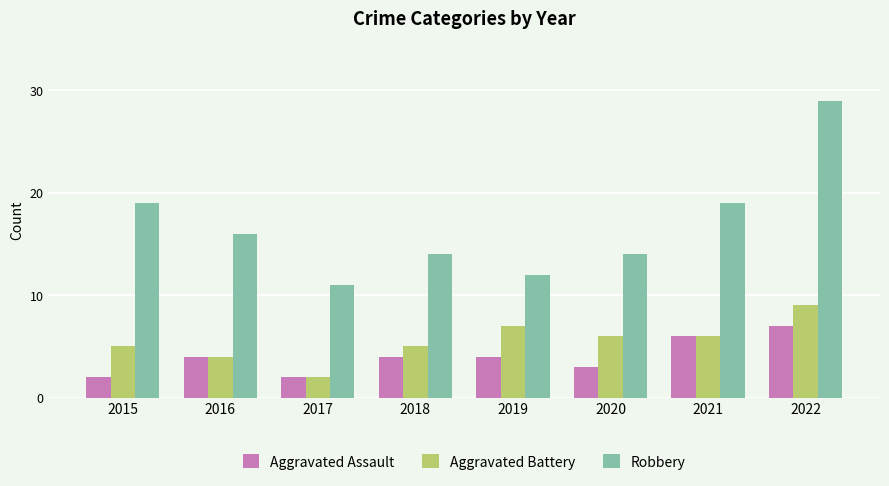

What is the total value across all series at 2021?

31